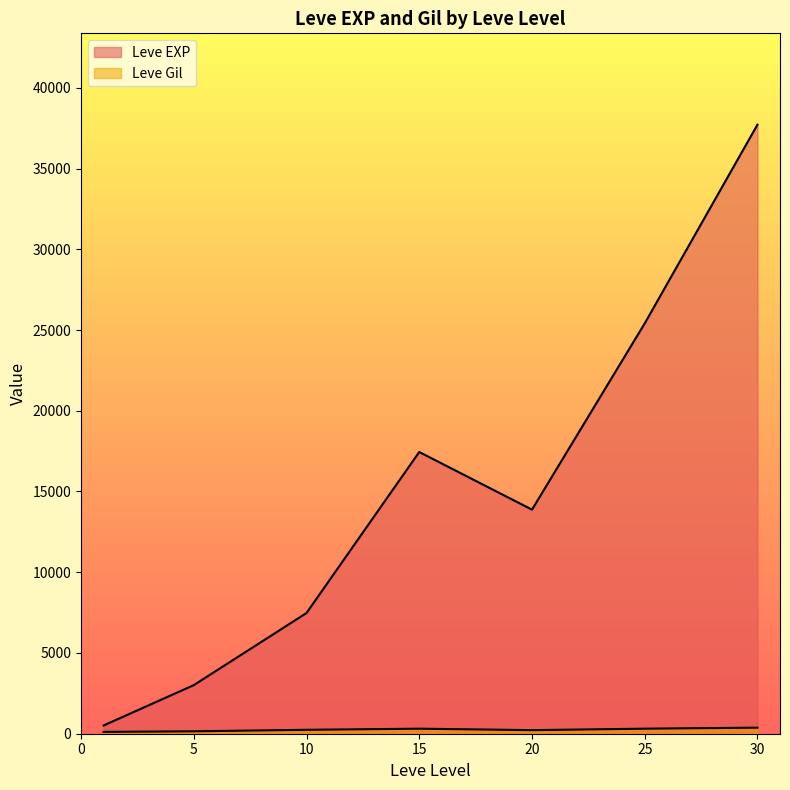

Rank the series at 13 from lowest to highest value.

Leve Gil, Leve EXP